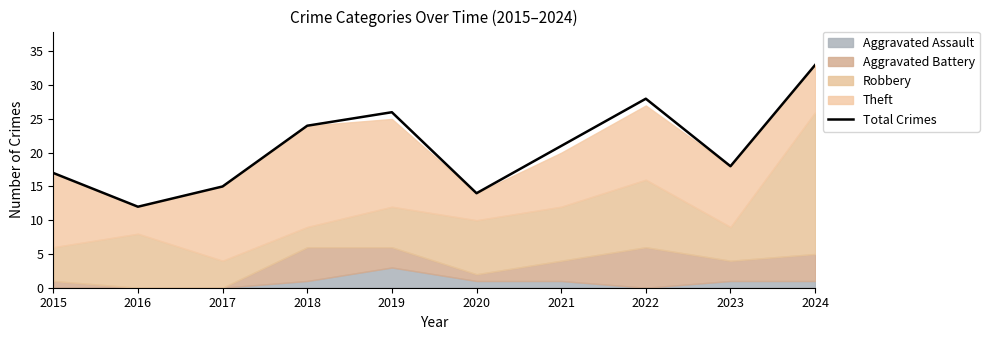

What is the average value?

21